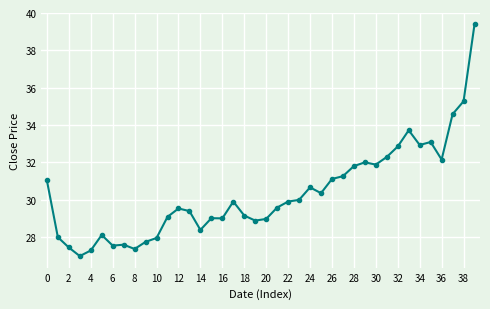

What is the sum of all values?

1213.1